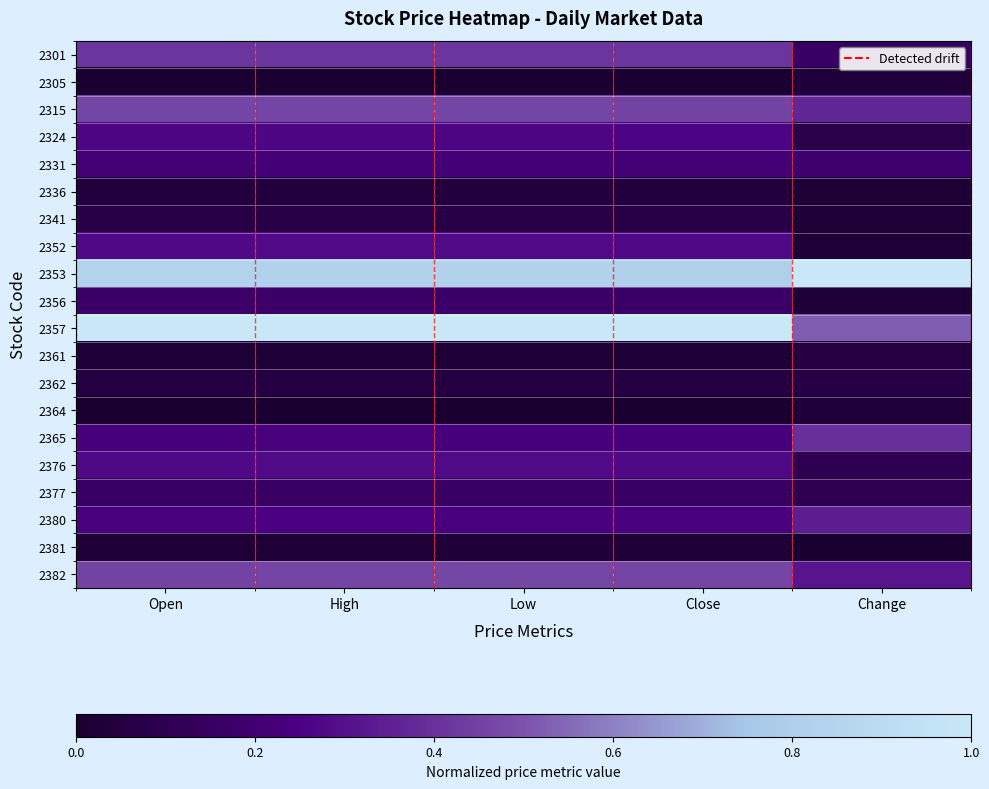

Reading left to right, transcribe all the data shown in this chart.

2301: Open=0.4	High=0.4	Low=0.4	Close=0.4	Change=0.2
2305: Open=0.0	High=0.0	Low=0.0	Close=0.0	Change=0.0
2315: Open=0.5	High=0.5	Low=0.5	Close=0.5	Change=0.4
2324: Open=0.3	High=0.3	Low=0.3	Close=0.3	Change=0.1
2331: Open=0.2	High=0.2	Low=0.2	Close=0.2	Change=0.2
2336: Open=0.0	High=0.0	Low=0.0	Close=0.0	Change=0.0
2341: Open=0.1	High=0.1	Low=0.1	Close=0.1	Change=0.0
2352: Open=0.3	High=0.3	Low=0.3	Close=0.3	Change=0.0
2353: Open=0.8	High=0.8	Low=0.8	Close=0.8	Change=1.0
2356: Open=0.2	High=0.2	Low=0.2	Close=0.2	Change=0.0
2357: Open=1.0	High=1.0	Low=1.0	Close=1.0	Change=0.5
2361: Open=0.0	High=0.0	Low=0.0	Close=0.0	Change=0.1
2362: Open=0.1	High=0.1	Low=0.1	Close=0.1	Change=0.1
2364: Open=0.0	High=0.0	Low=0.0	Close=0.0	Change=0.0
2365: Open=0.2	High=0.2	Low=0.2	Close=0.2	Change=0.4
2376: Open=0.3	High=0.3	Low=0.3	Close=0.3	Change=0.1
2377: Open=0.2	High=0.2	Low=0.2	Close=0.2	Change=0.1
2380: Open=0.2	High=0.2	Low=0.2	Close=0.2	Change=0.3
2381: Open=0.0	High=0.0	Low=0.0	Close=0.0	Change=0.0
2382: Open=0.5	High=0.5	Low=0.5	Close=0.5	Change=0.3